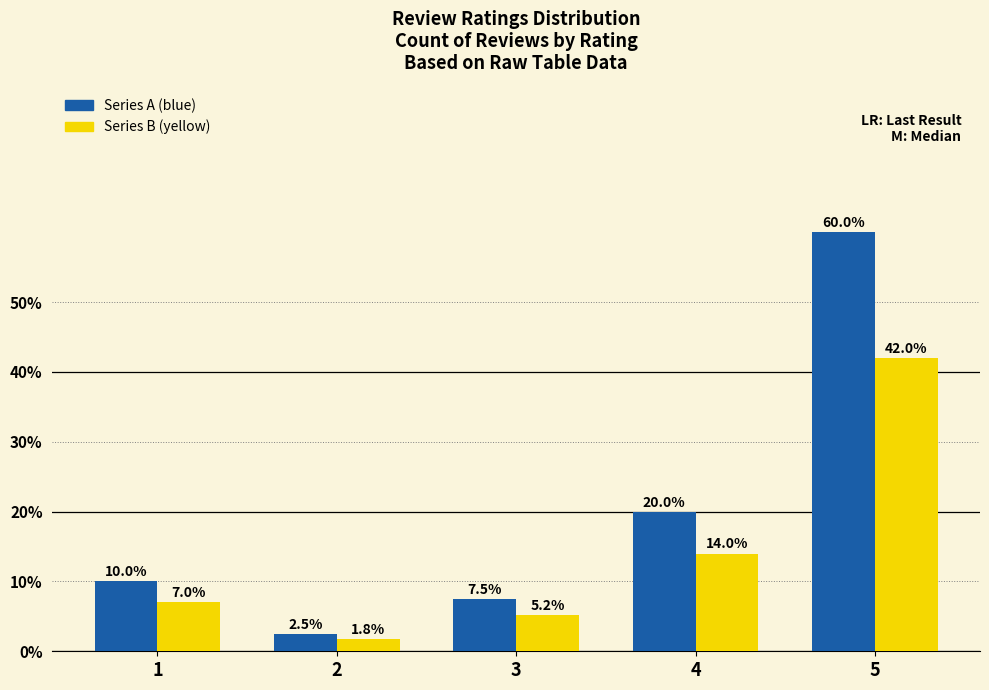

How many groups of bars are there?

5